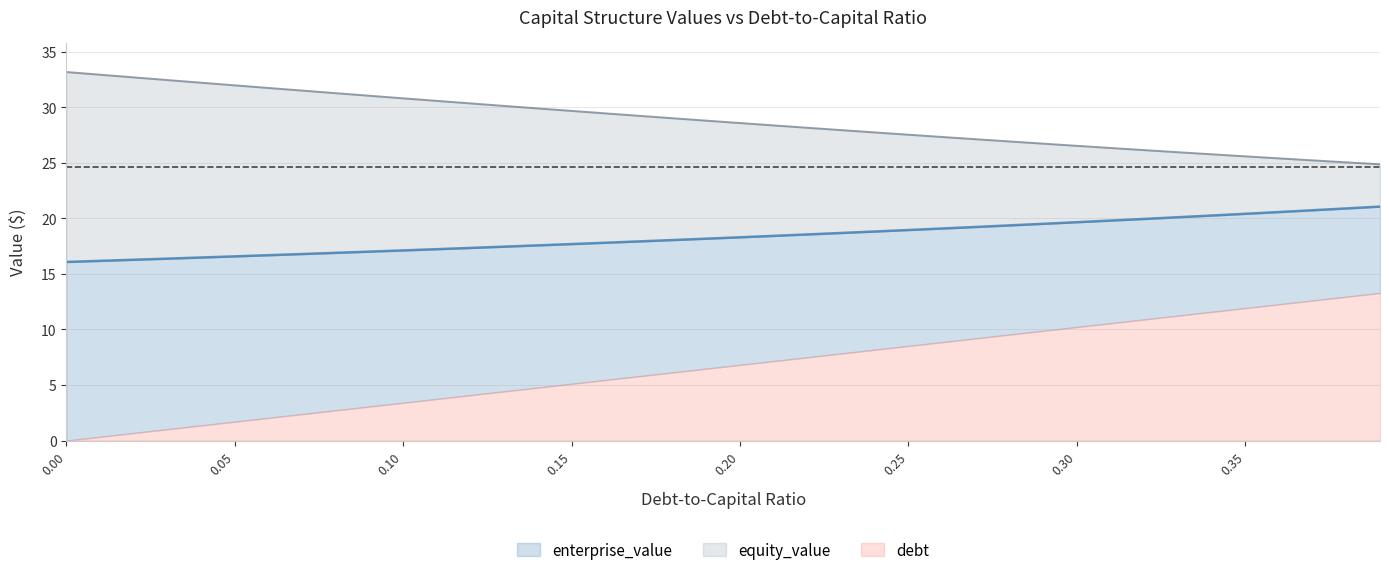

How many lines are shown in the chart?

3